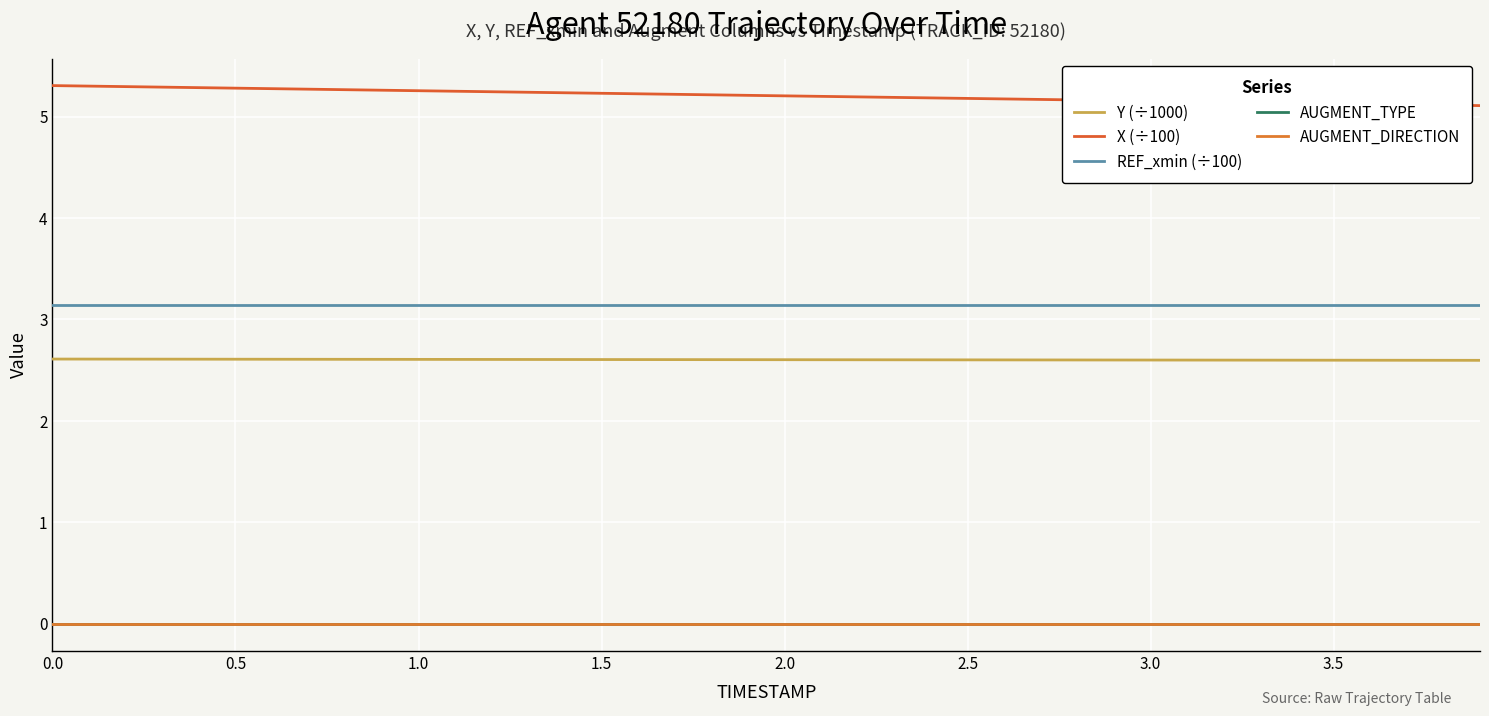

Is this an area chart (filled region under the line)?

No